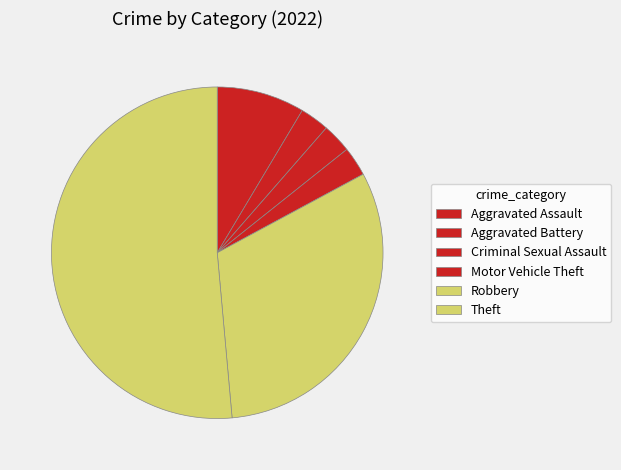

How many slices are in this pie chart?

6